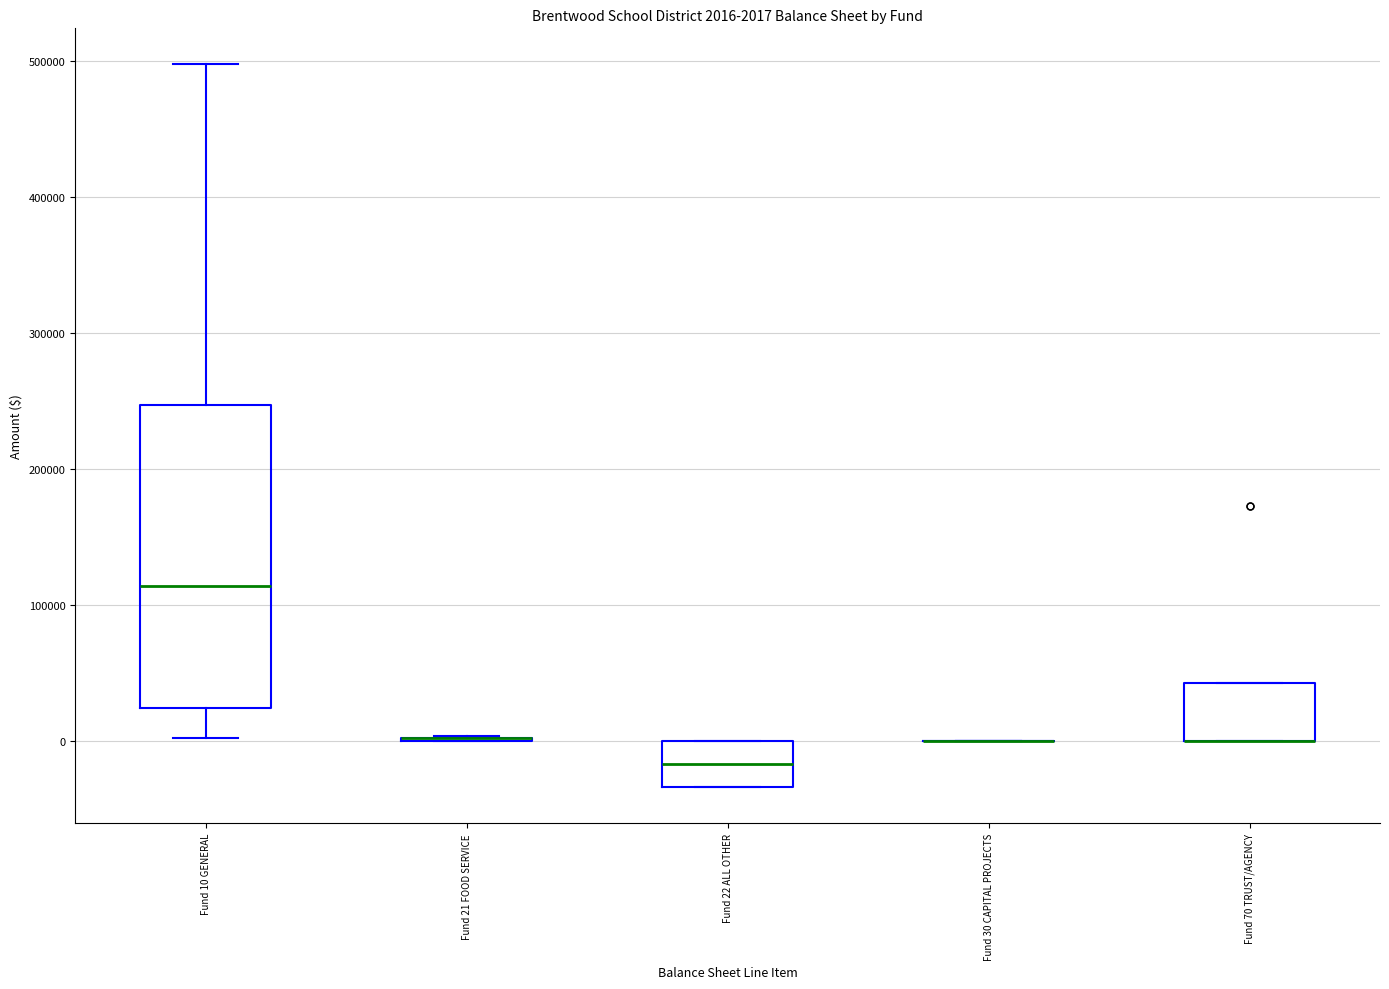

Comparing the boxes themselves (not the whiskers), which one is the tallest?

Fund 10 GENERAL